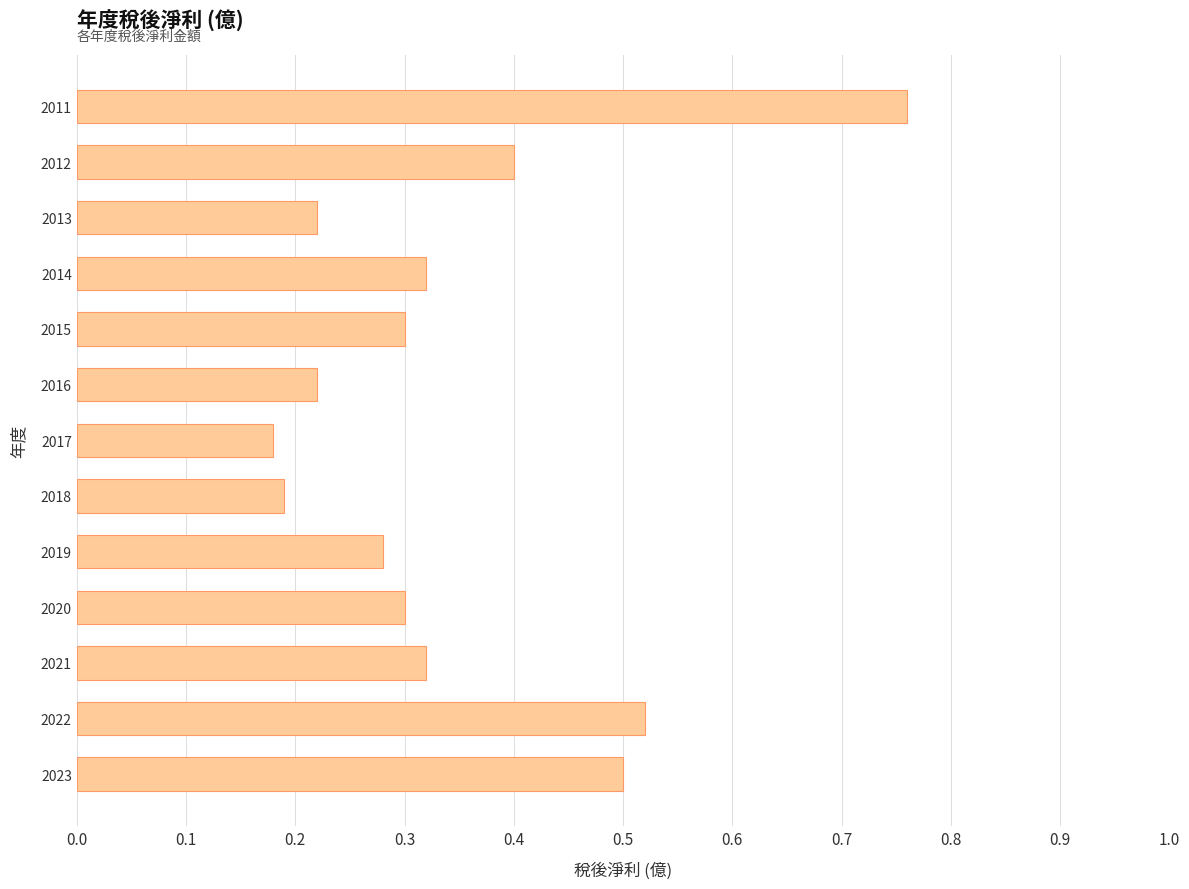

What is the sum of all values?

4.5